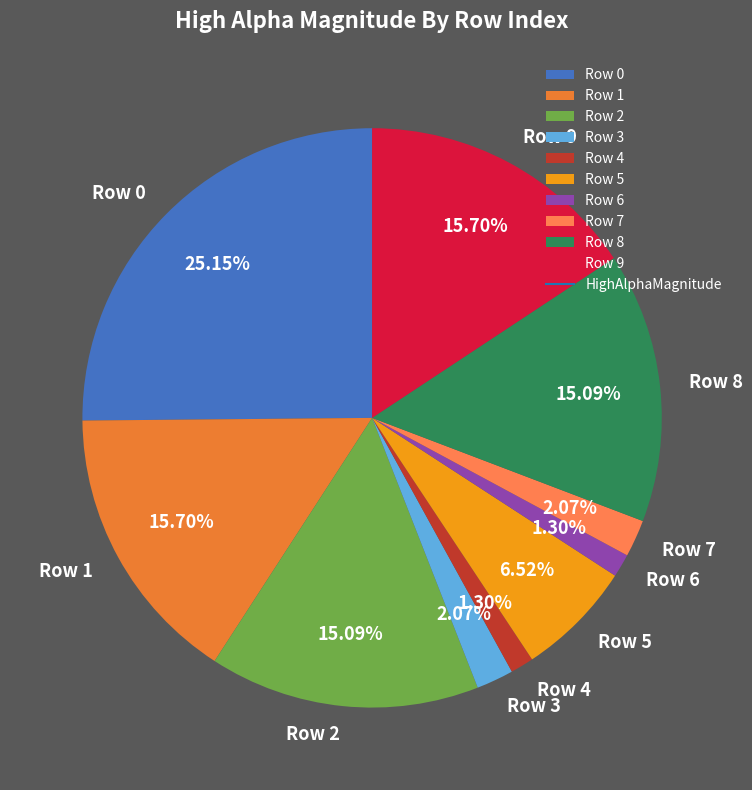

To the nearest percent, what percentage of the pie is Row 2?

15%